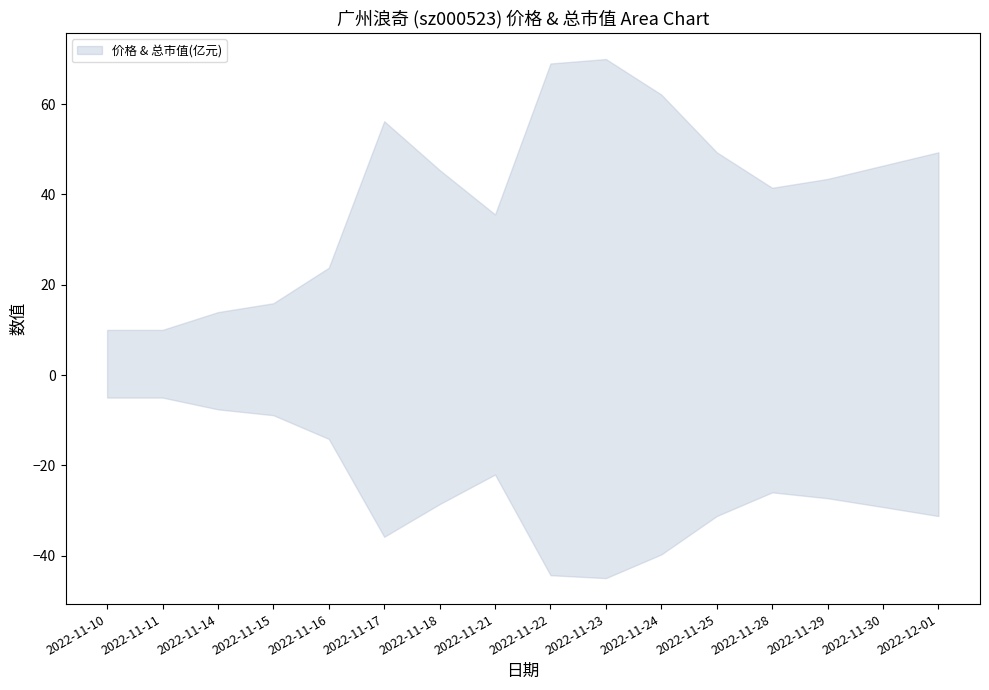

What is the value of the 价格 point at the 6th from the left?

56.2